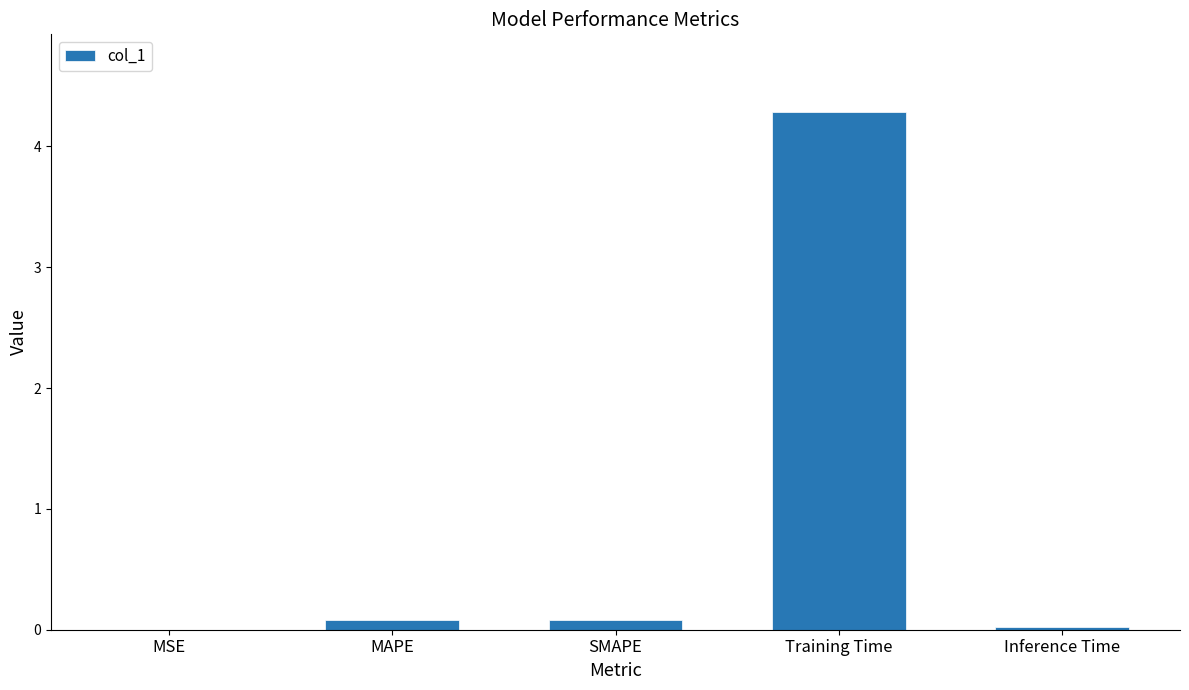

What is the change in value from MAPE to Inference Time?

-0.1